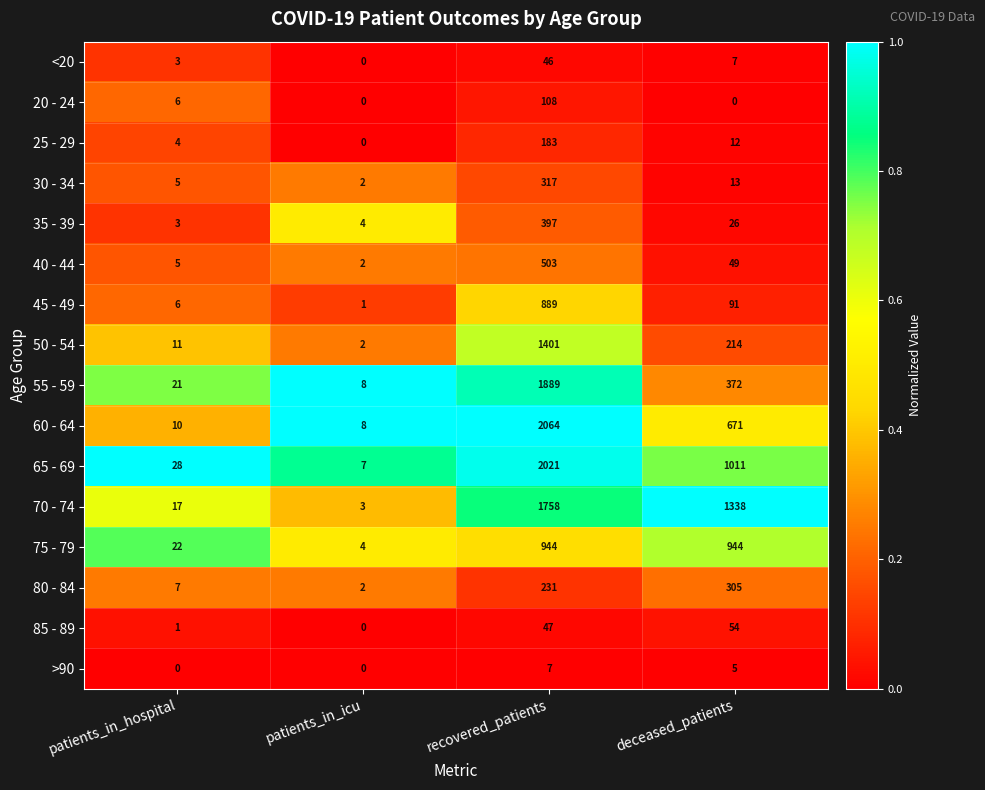

What is the difference between the maximum and minimum values in the 35 - 39 series?

394